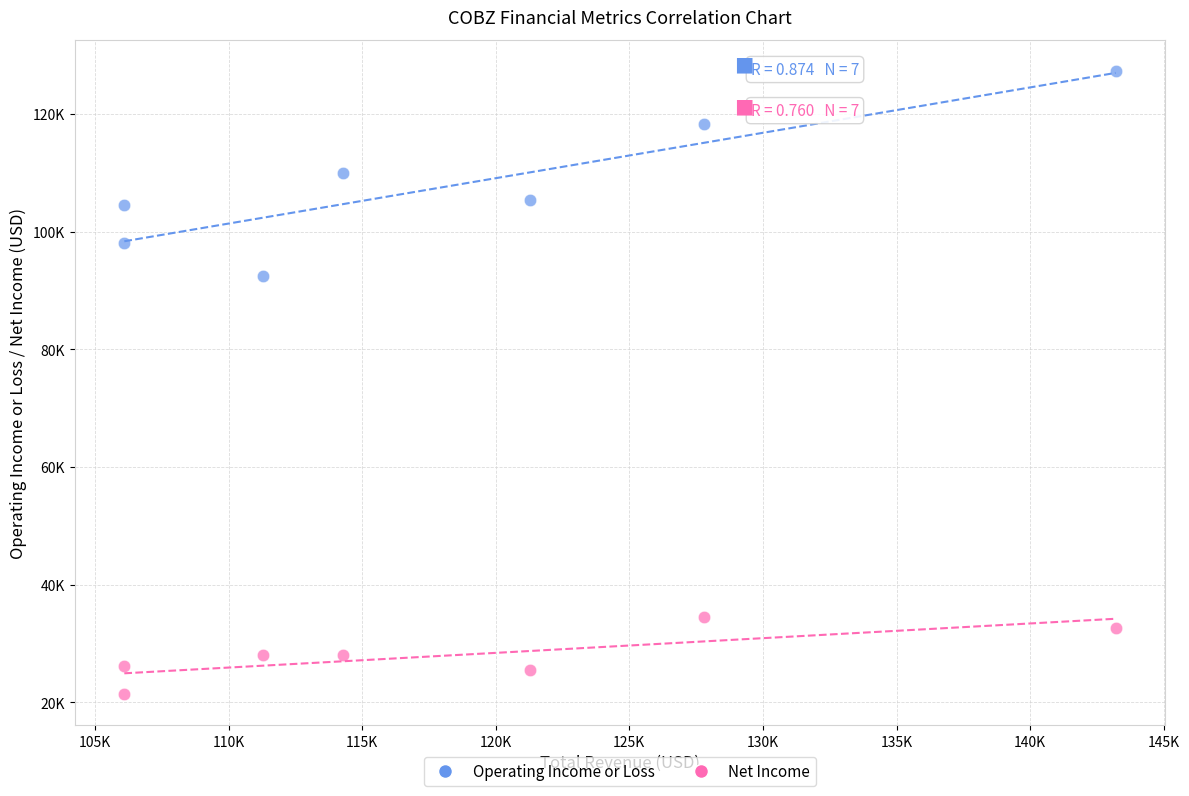

Which series contains the lowest Y value?

Net Income